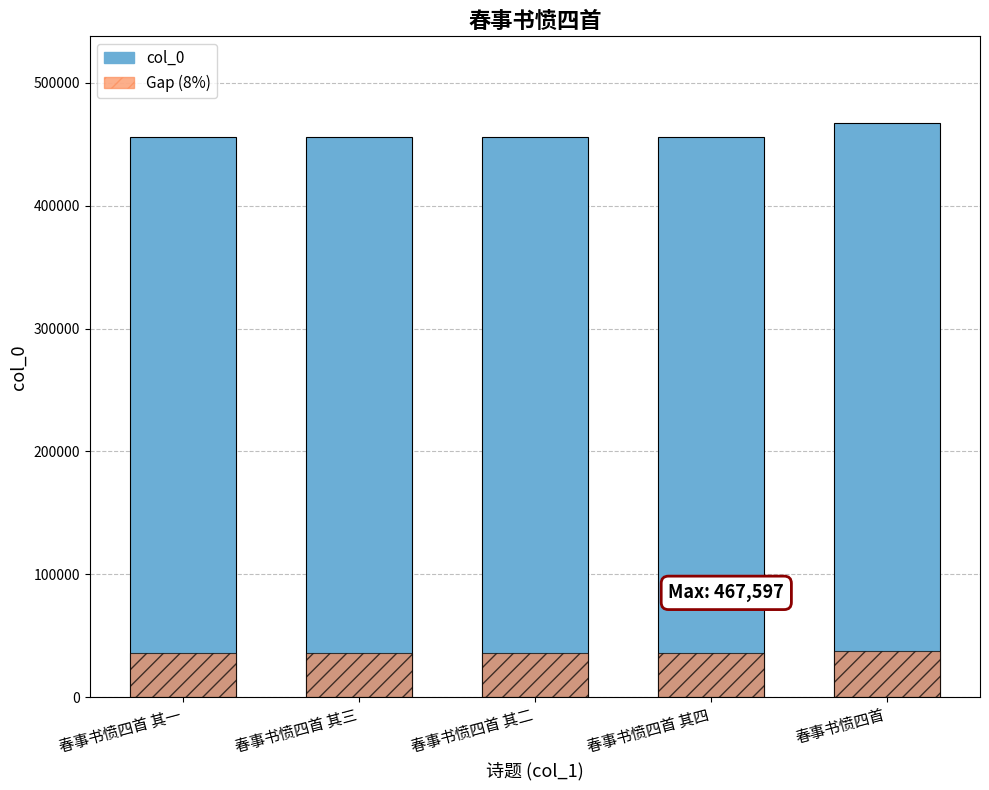

Reading left to right, extract all data points from this chart.

col_0: 455712.0	455714.0	455713.0	455715.0	467597.0
Gap (8%): 36457.0	36457.1	36457.0	36457.2	37407.8